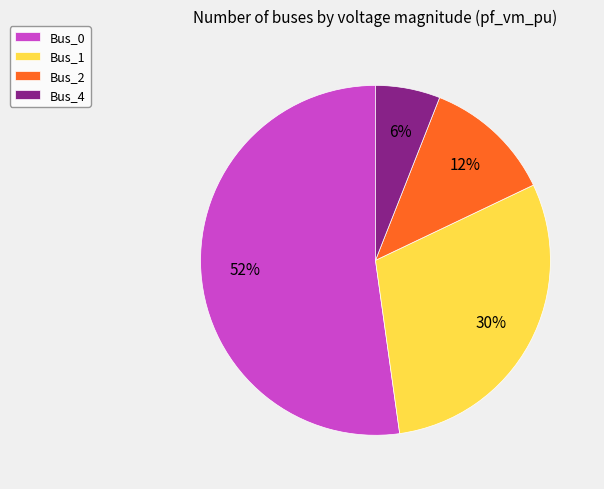

Does any single category account for the majority?

Yes